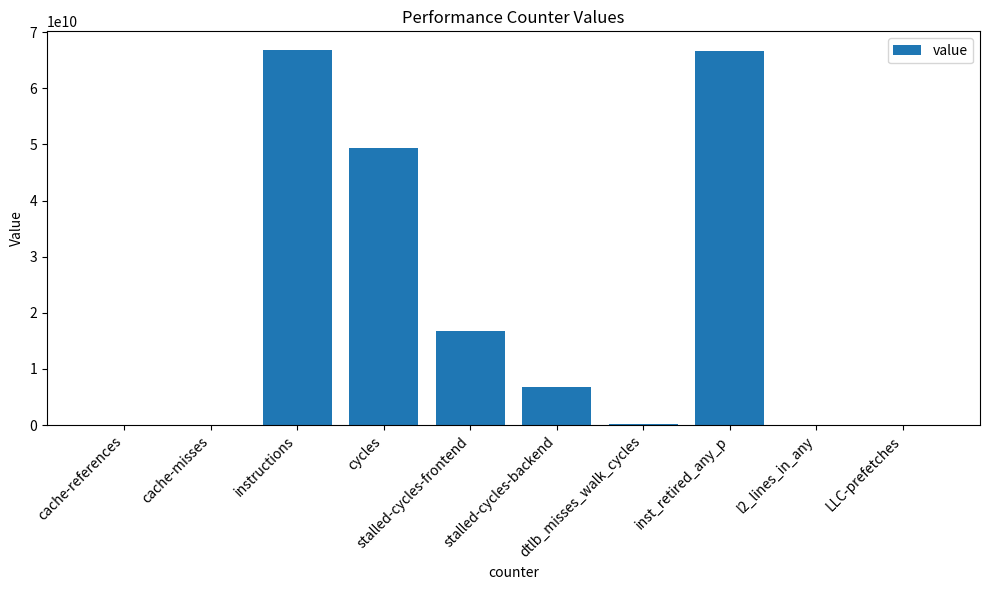

What is the sum of all values?

206755473443